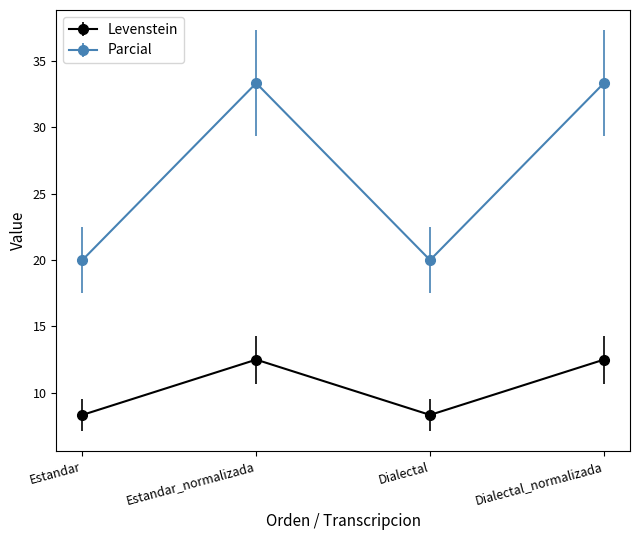

What is the greatest value displayed?

33.3